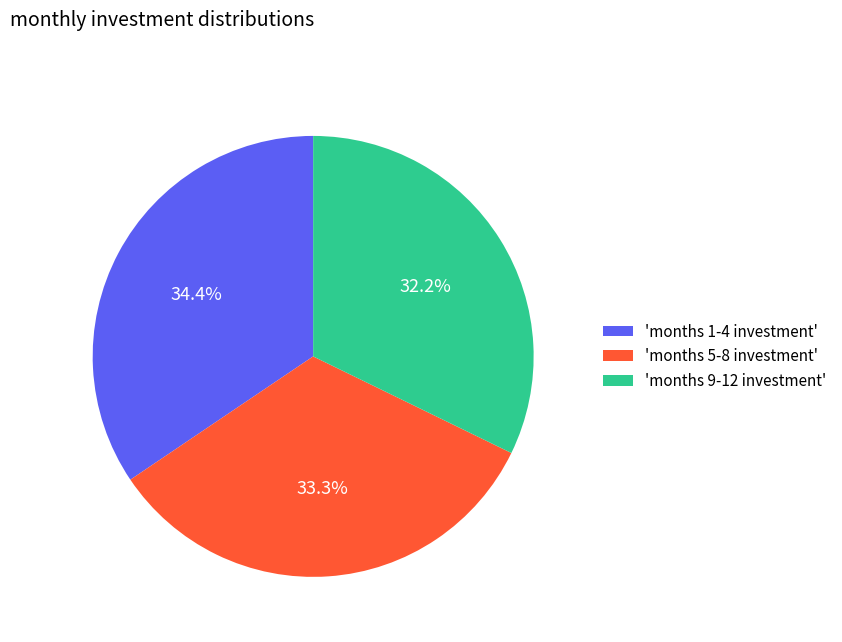

Rank the categories by value from lowest to highest.

'months 9-12 investment', 'months 5-8 investment', 'months 1-4 investment'